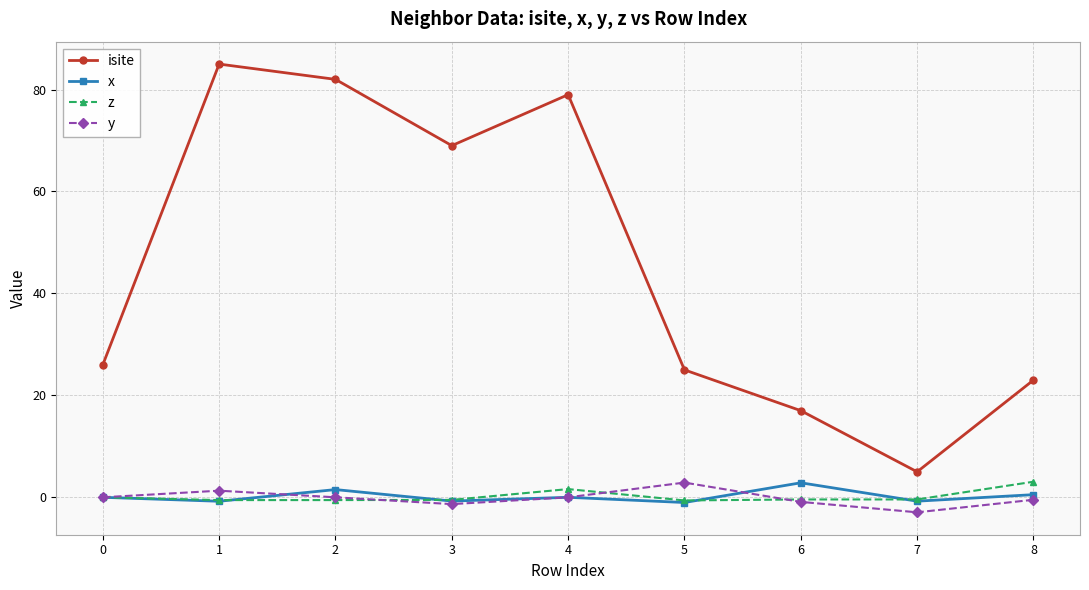

What is the sum of the z values at 6 and 4?

1.2